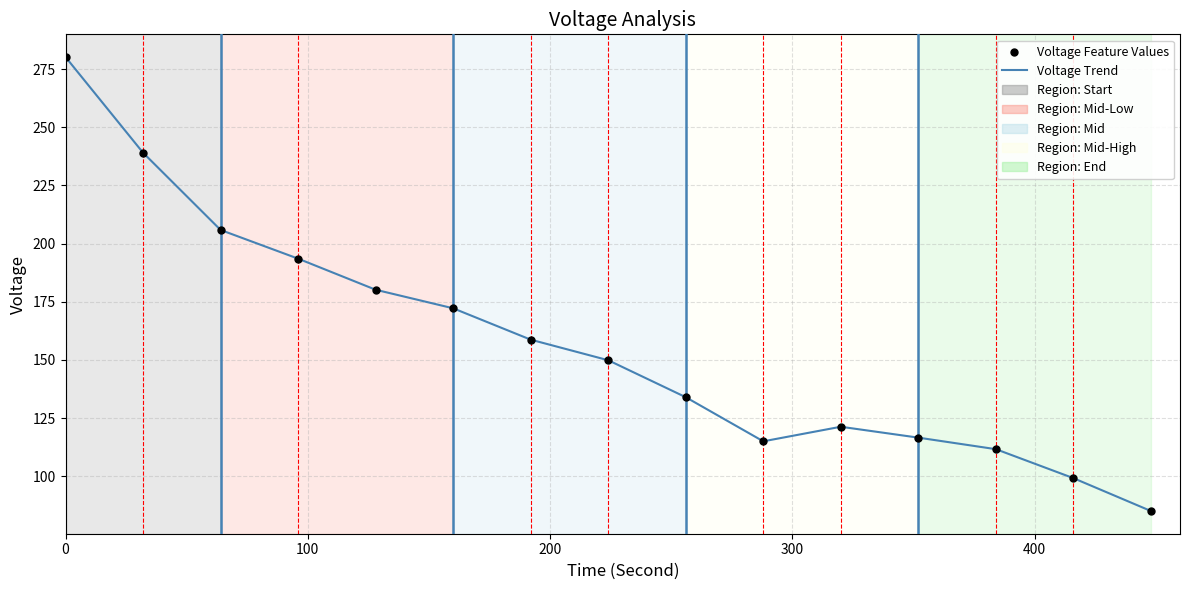

What is the difference between the maximum and minimum values?

195.1